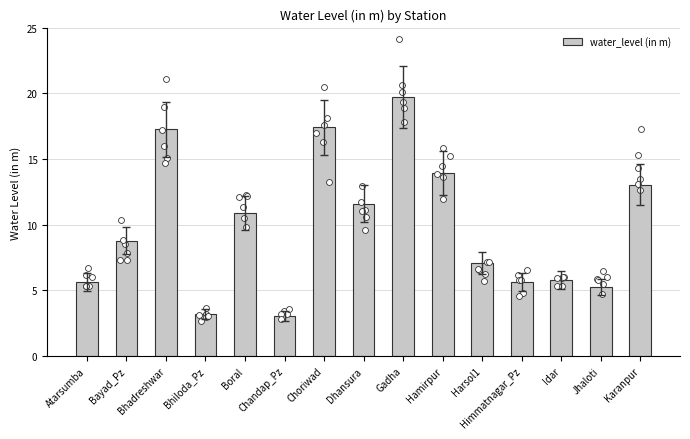

Which has a higher value, Himmatnagar_Pz or Harsol1?

Harsol1